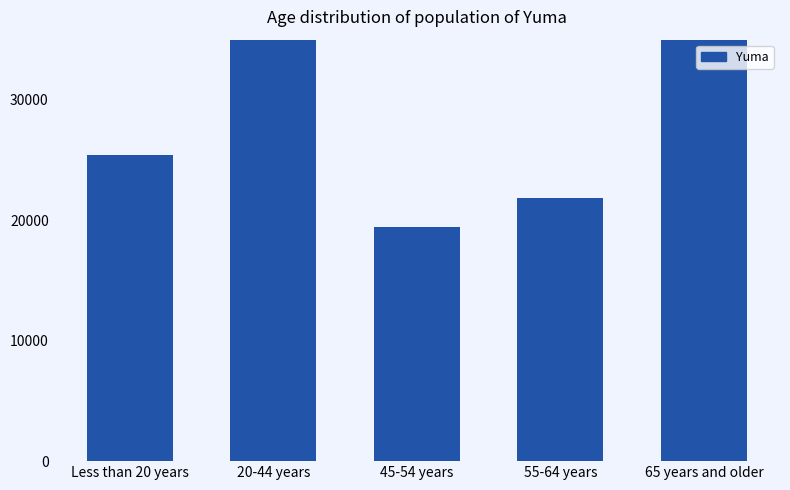

How many bars are there in total?

5